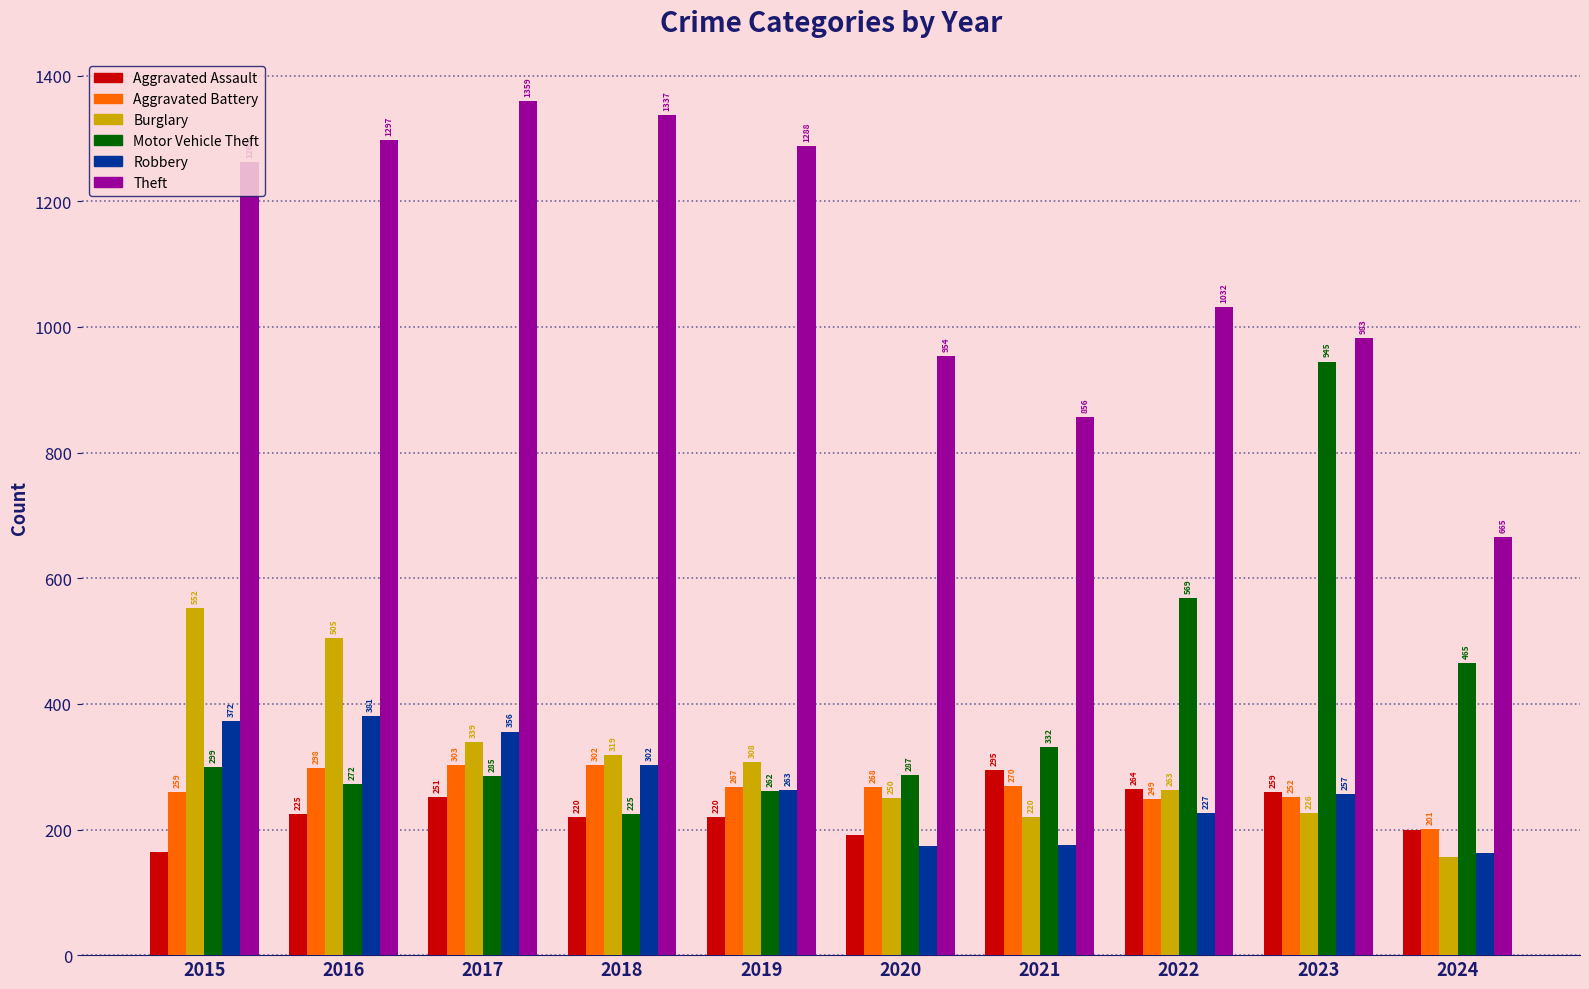

List the series in order of their peak value, highest first.

Theft, Motor Vehicle Theft, Burglary, Robbery, Aggravated Battery, Aggravated Assault